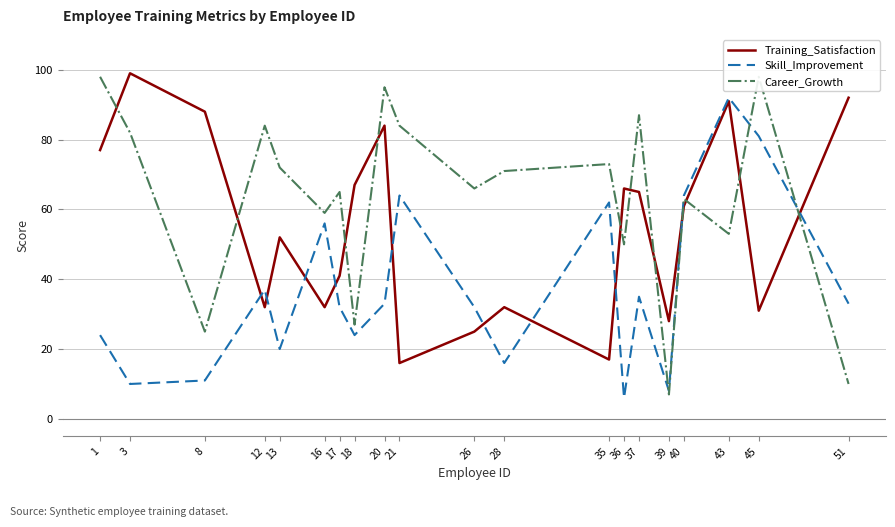

Between which two adjacent categories do Career_Growth and Training_Satisfaction first intersect?

1 and 3